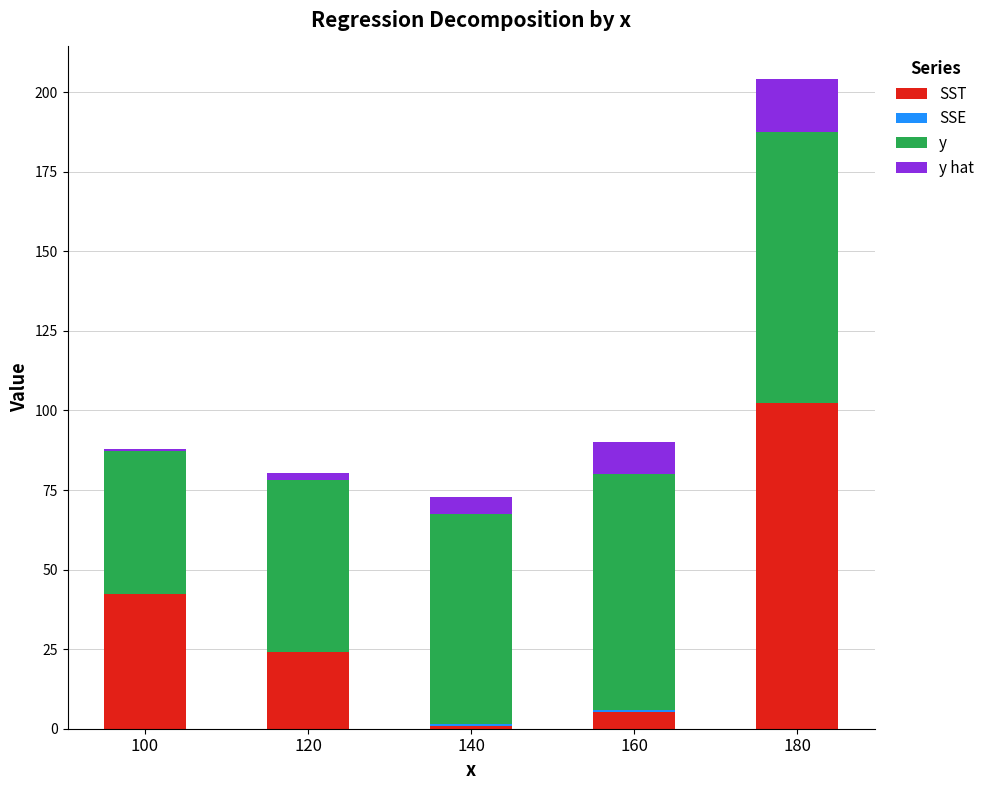

At which label does SST first exceed 24?

100